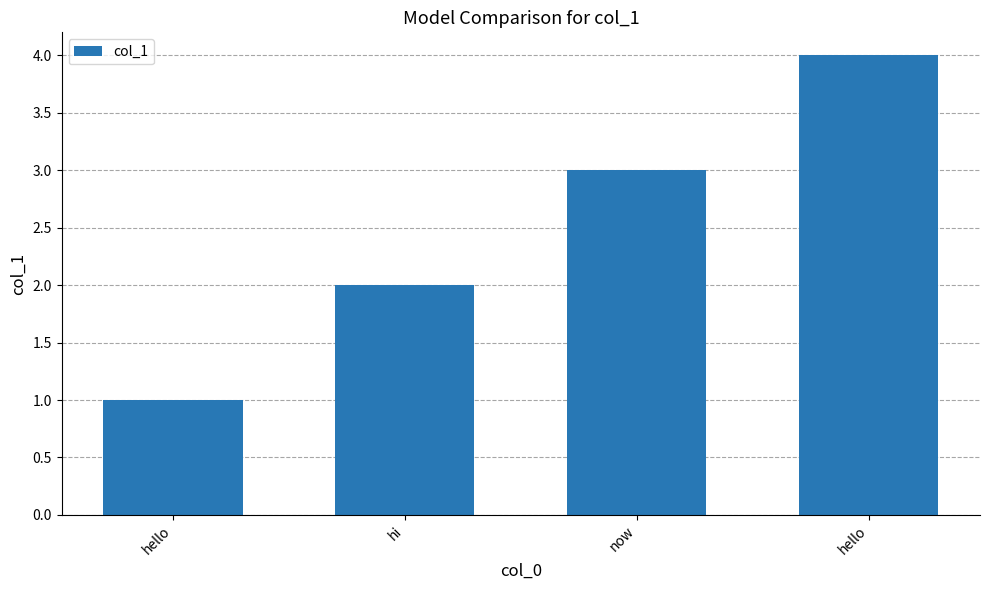

At which category does the chart reach its peak across all series?

hello